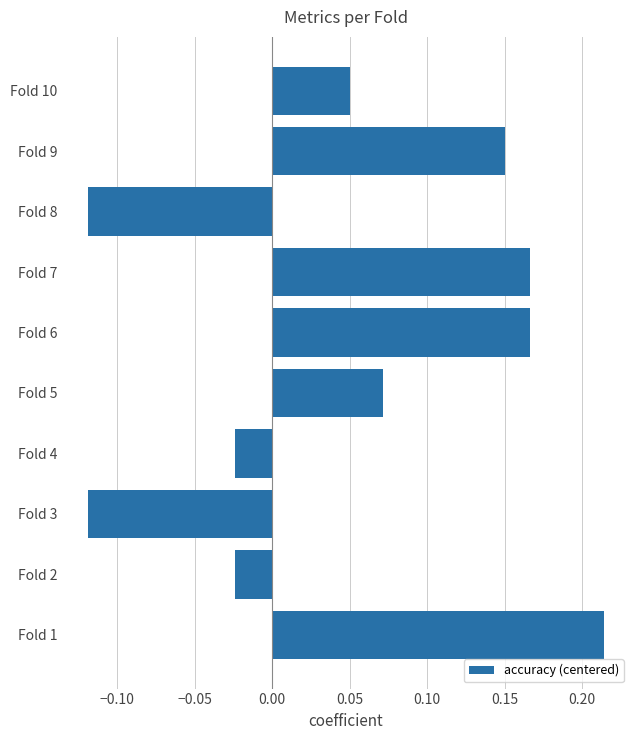

At which category does the chart reach its peak across all series?

Fold 1